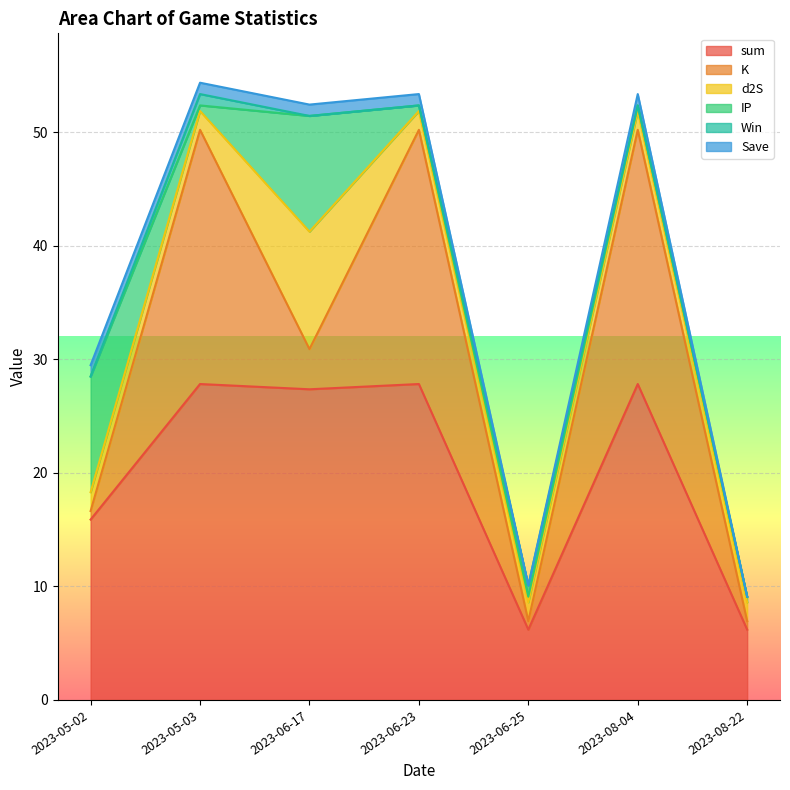

What is the average value of the d2S series?

2.9